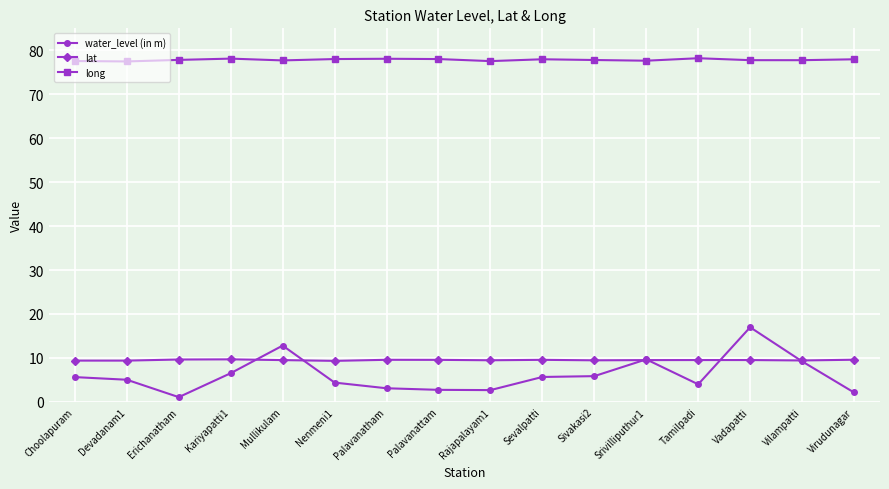

Is it true that water_level (in m) equals 12.8 at Mullikulam?

True